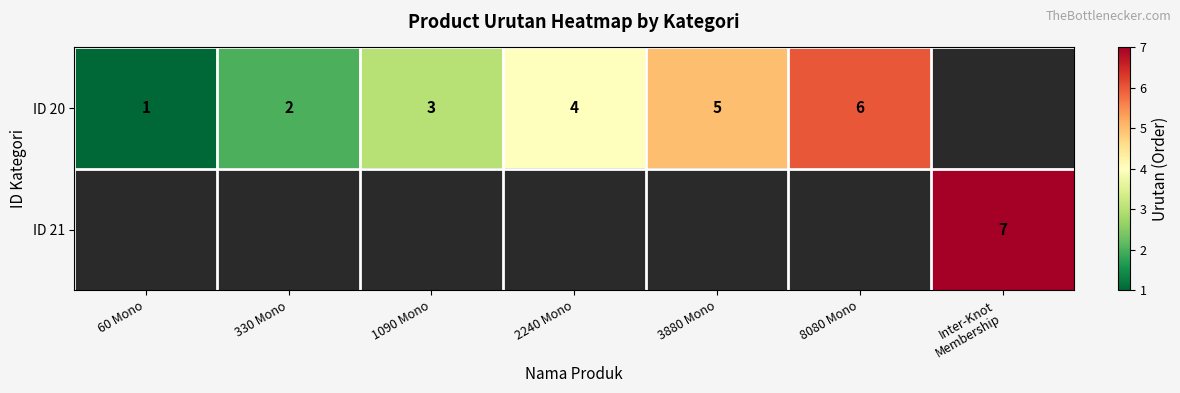

What is the sum of the ID 20 values at 8080 Mono and 1090 Mono?

9